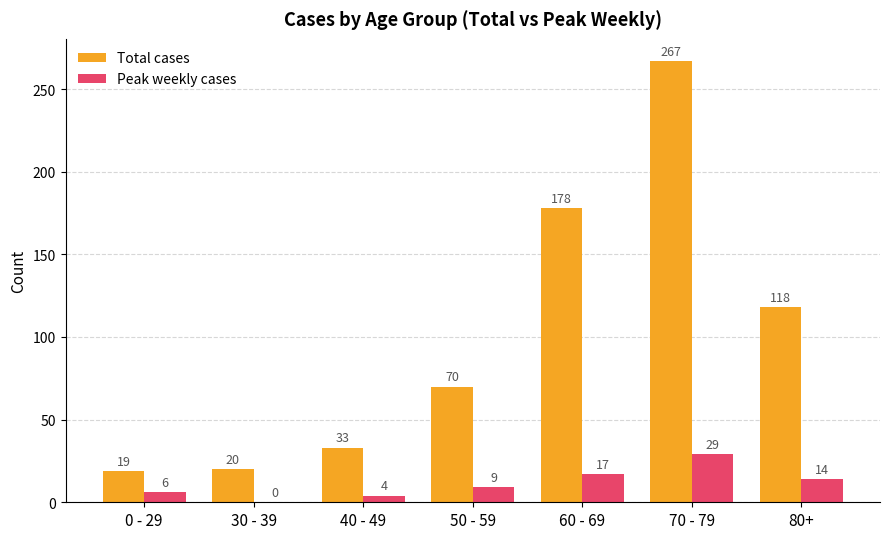

Reading left to right, list all the values displayed in this chart.

Total cases: 0 - 29=19	30 - 39=20	40 - 49=33	50 - 59=70	60 - 69=178	70 - 79=267	80+=118
Peak weekly cases: 0 - 29=6	30 - 39=0	40 - 49=4	50 - 59=9	60 - 69=17	70 - 79=29	80+=14